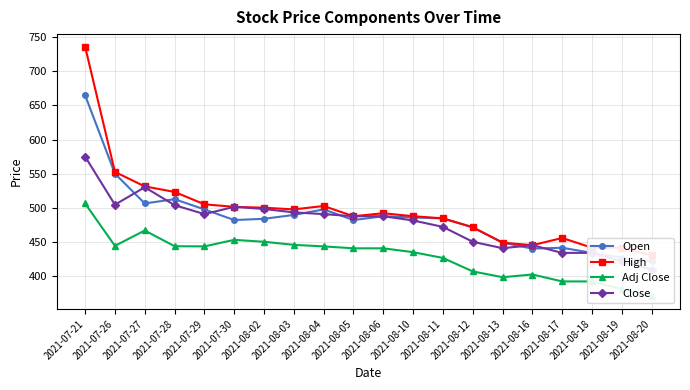

What are all the series names shown in the legend?

Open, High, Adj Close, Close